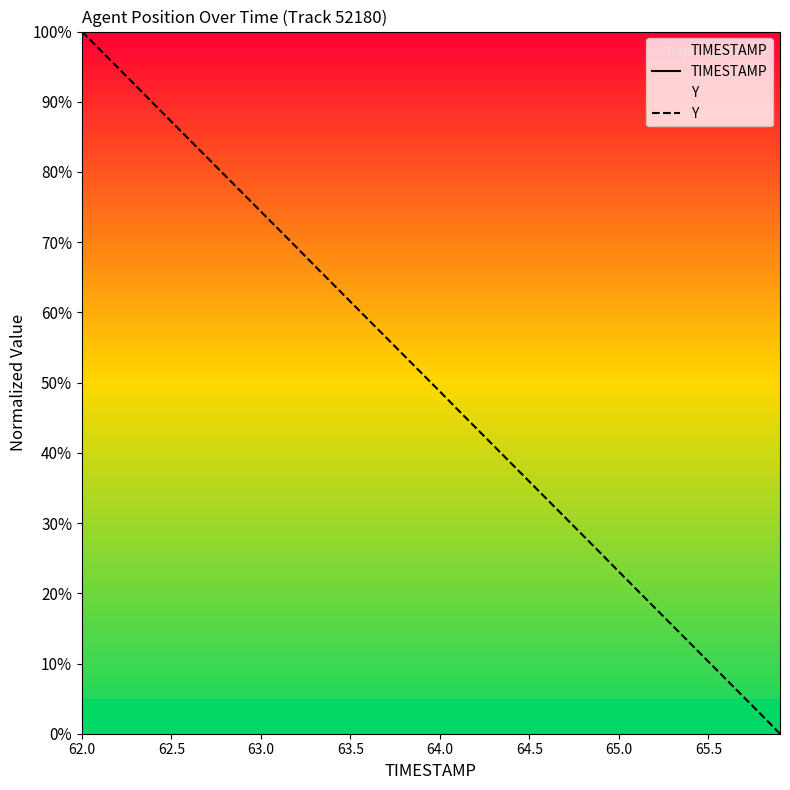

True or false: Y and TIMESTAMP intersect in this chart.

False